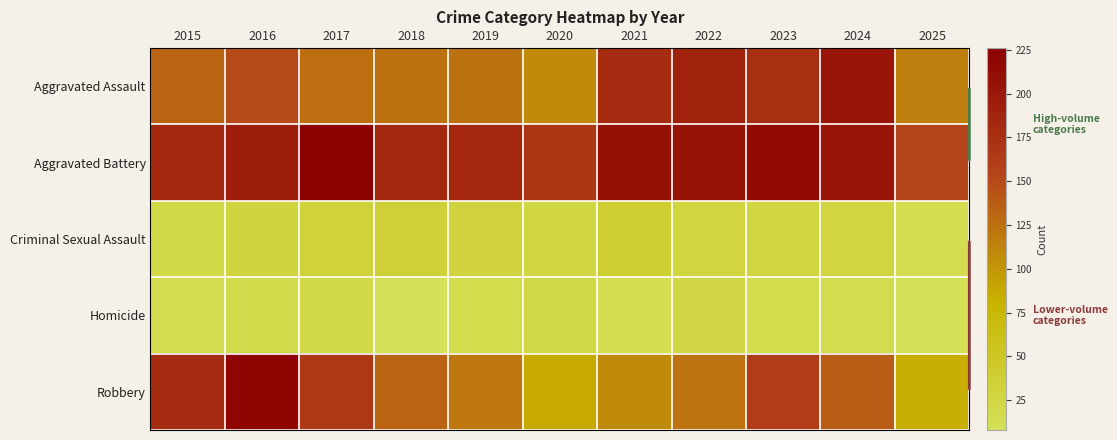

Reading right to left, transcribe all the data shown in this chart.

Aggravated Assault: 2025=116	2024=203	2023=176	2022=190	2021=179	2020=108	2019=124	2018=124	2017=126	2016=149	2015=132
Aggravated Battery: 2025=154	2024=203	2023=214	2022=205	2021=208	2020=168	2019=184	2018=184	2017=226	2016=193	2015=183
Criminal Sexual Assault: 2025=14	2024=26	2023=27	2022=27	2021=39	2020=25	2019=30	2018=35	2017=31	2016=28	2015=21
Homicide: 2025=8	2024=15	2023=16	2022=24	2021=12	2020=22	2019=16	2018=8	2017=20	2016=18	2015=15
Robbery: 2025=84	2024=138	2023=161	2022=123	2021=108	2020=87	2019=120	2018=134	2017=166	2016=220	2015=180